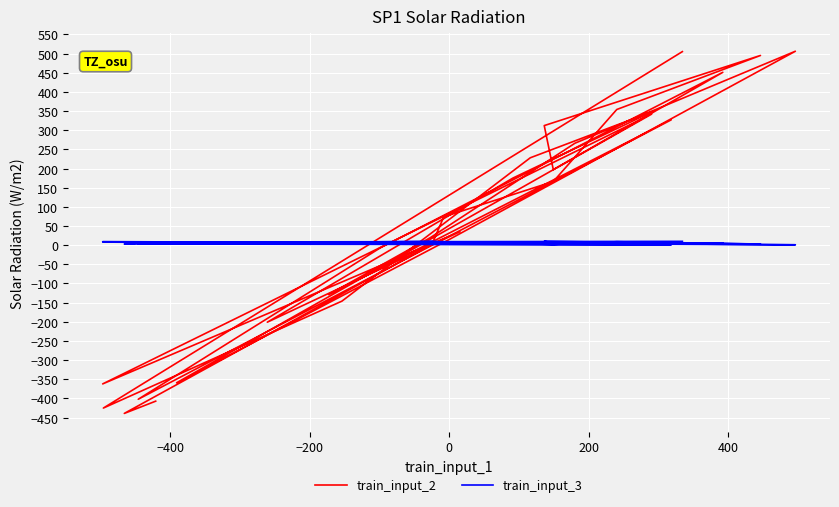

Which series has the largest total across all categories?

train_input_2